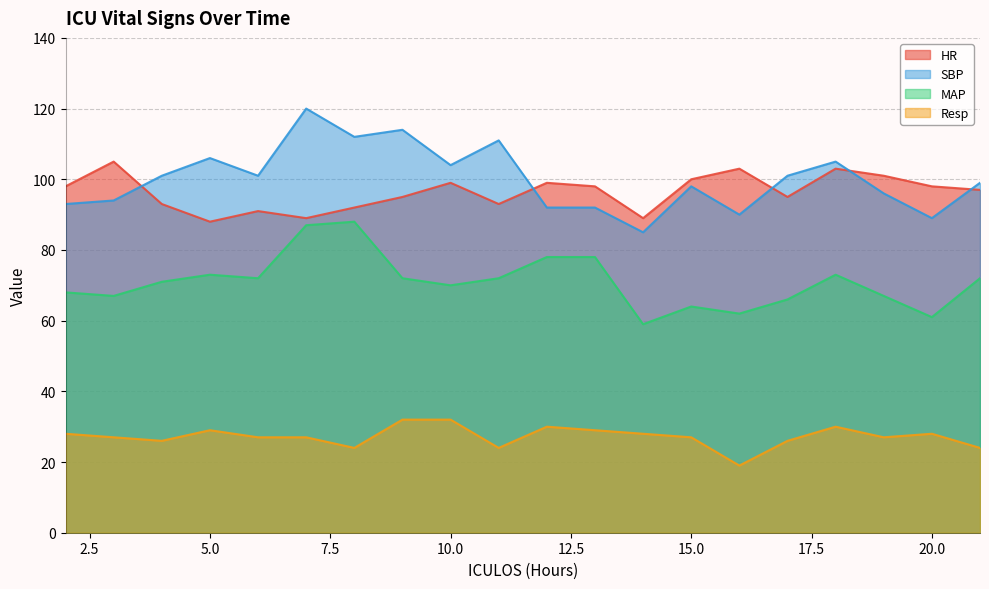

Is it true that HR equals 61 at 20.0?

False